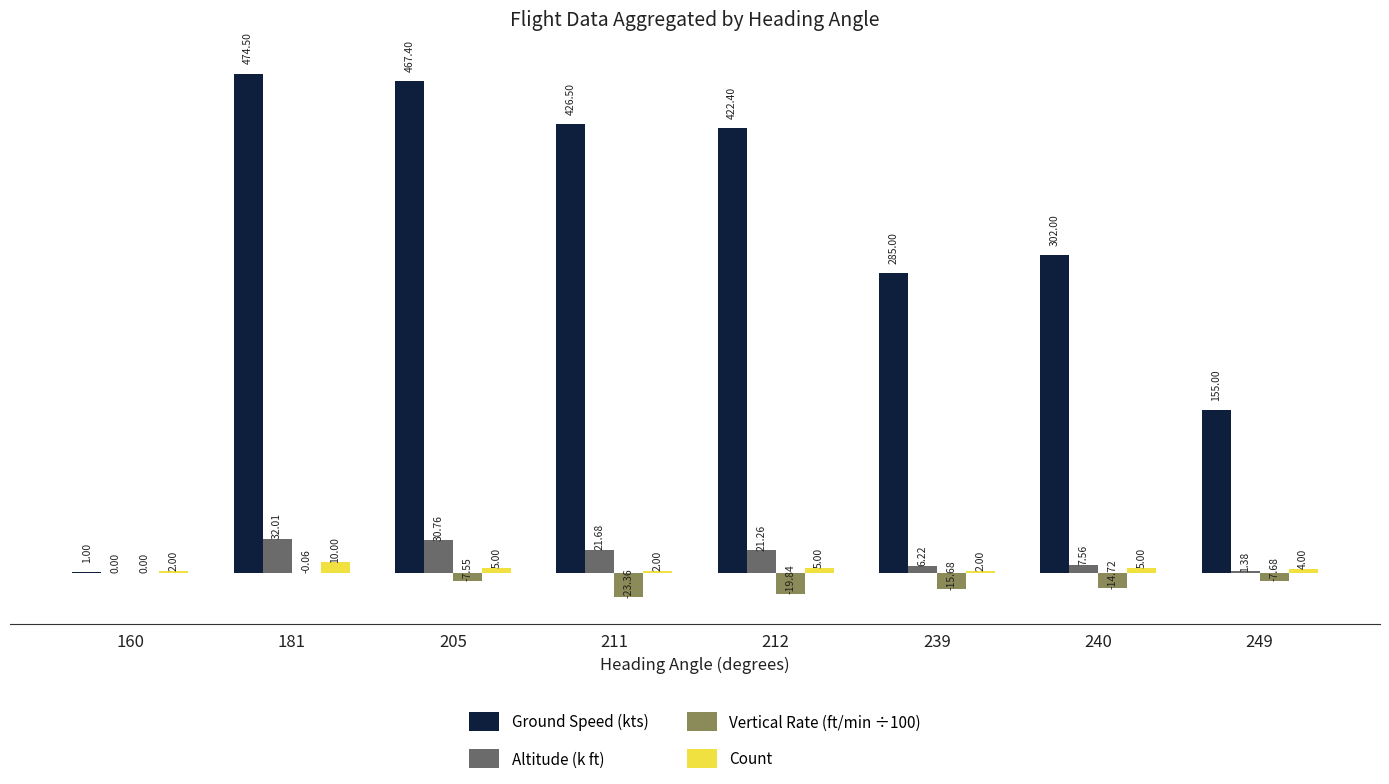

At which category is the sum across all series the highest?

181